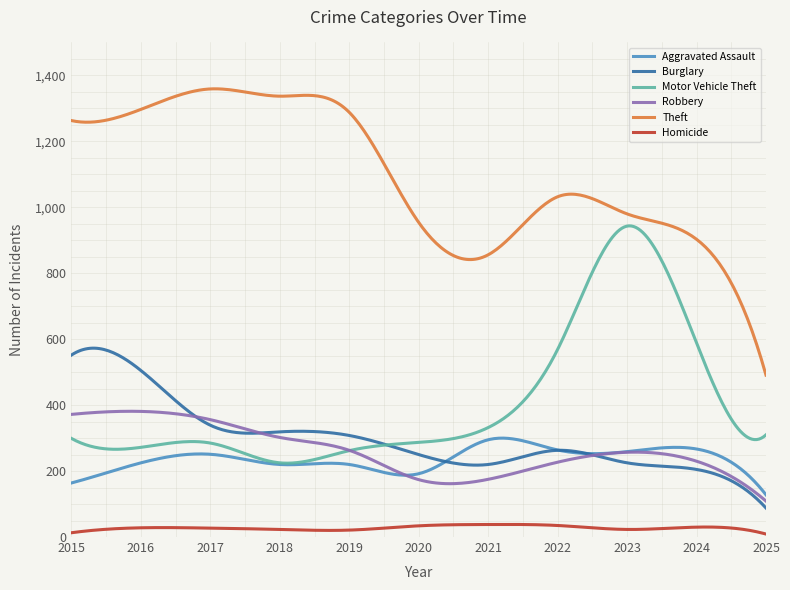

Which series has the widest spread of values?

Theft